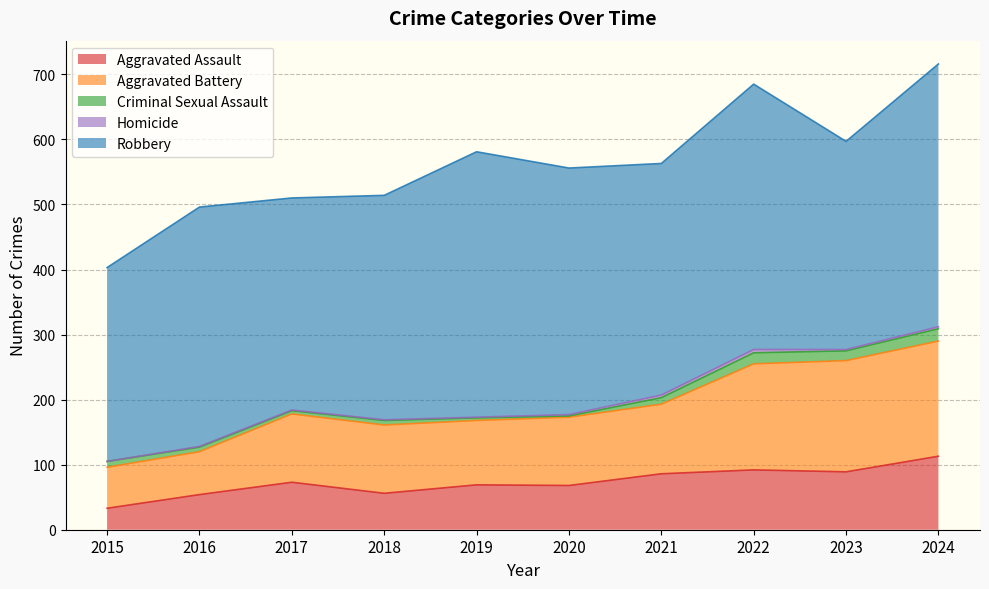

What are all the series names shown in the legend?

Aggravated Assault, Aggravated Battery, Criminal Sexual Assault, Homicide, Robbery